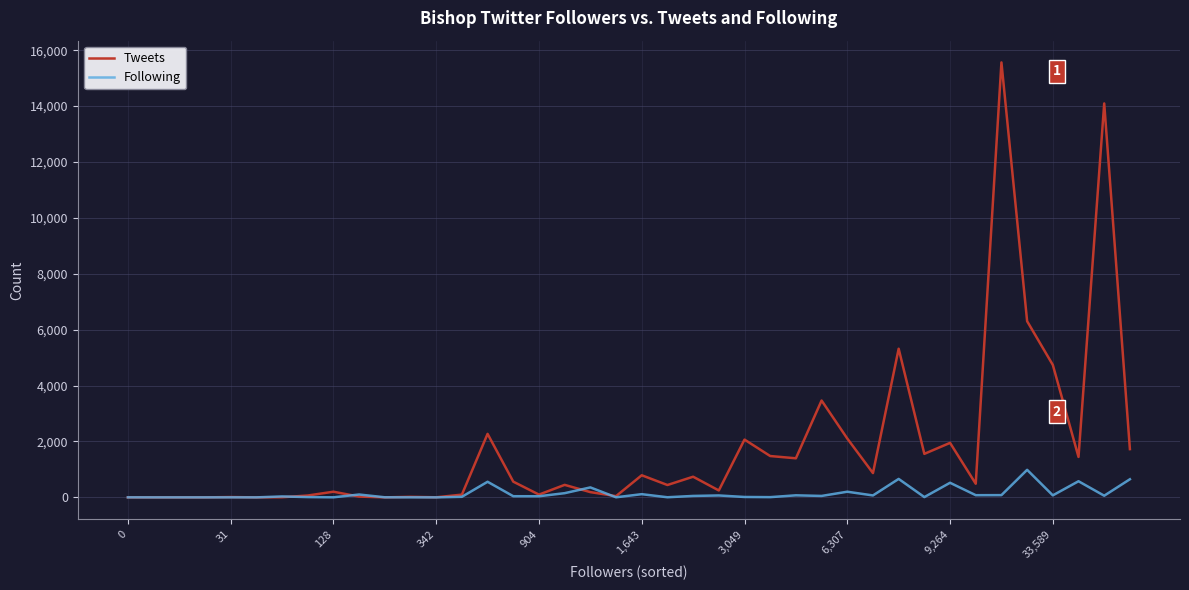

What is the difference between the maximum and minimum values in the Following series?

985